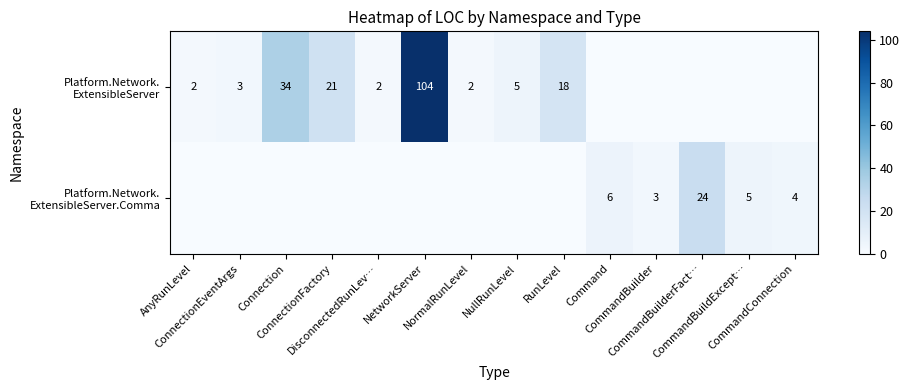

Between ConnectionFactory and CommandConnection, which series saw the biggest shift?

Platform.Network. ExtensibleServer